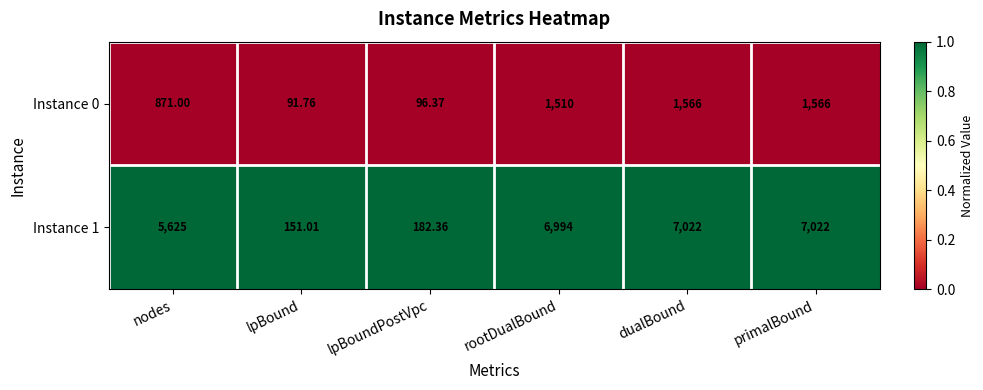

Where is Instance 0 nearest to the value 828?

nodes